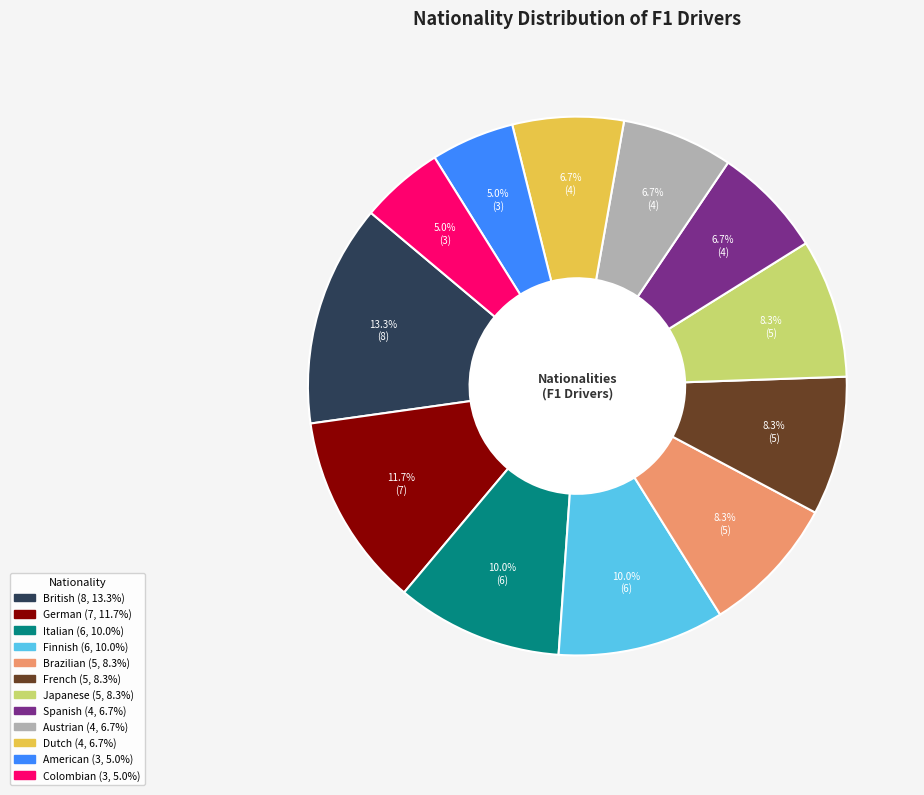

Is it true that Austrian is 14% of the pie?

False